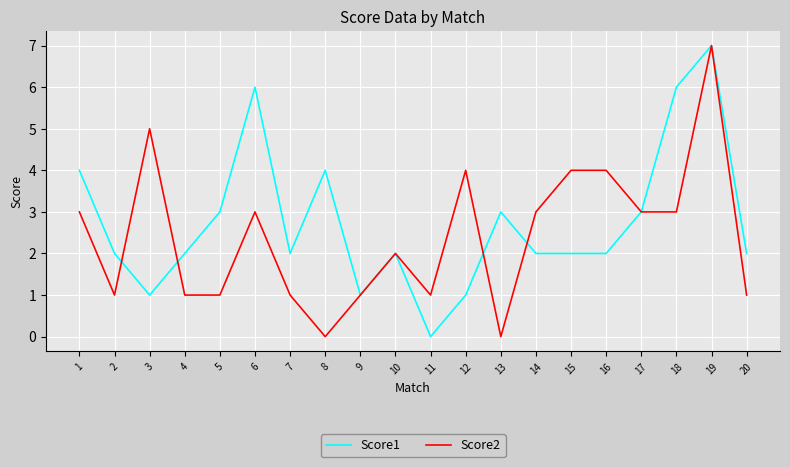

Which series changed the most between 8 and 9?

Score1